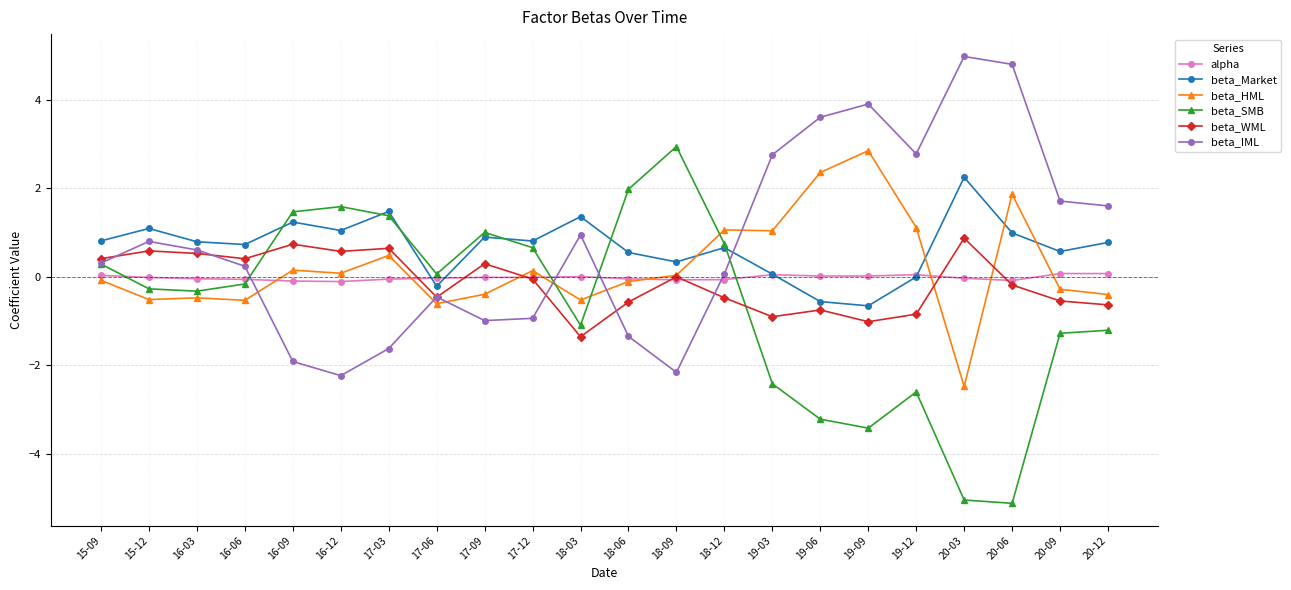

The value of beta_SMB at 17-03 is 0.8. True or false?

False